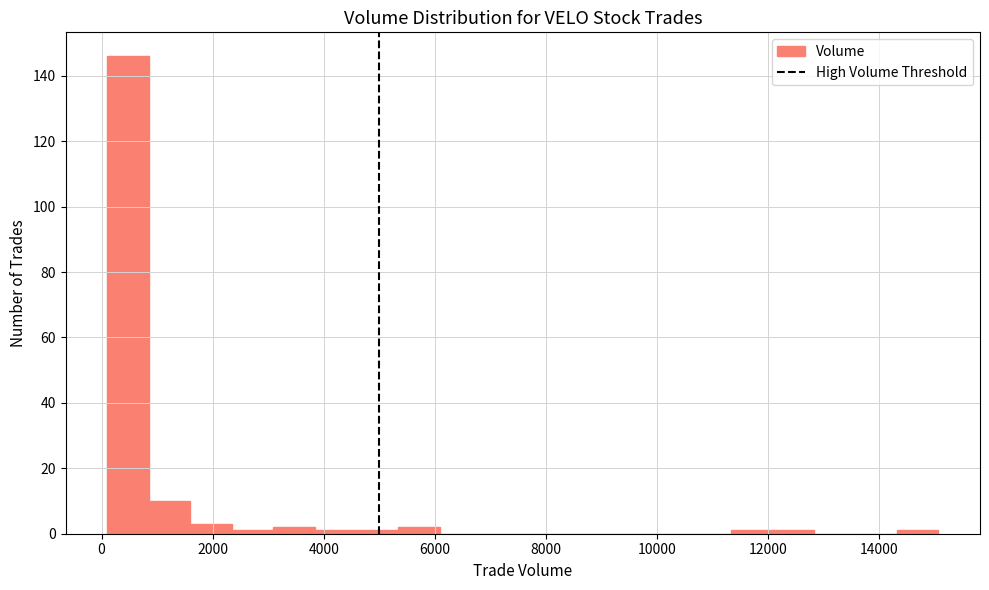

Read against the x-axis, roughly where is the centre of the tallest bar?

400